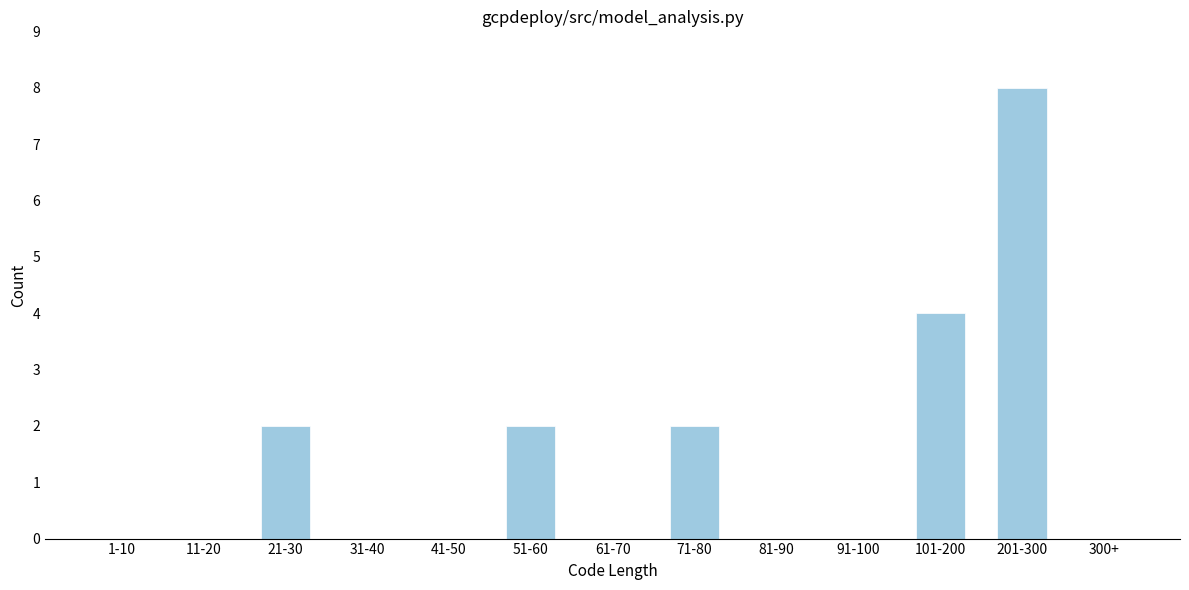

Reading left to right, transcribe all the data shown in this chart.

1-10=0	11-20=0	21-30=2	31-40=0	41-50=0	51-60=2	61-70=0	71-80=2	81-90=0	91-100=0	101-200=4	201-300=8	300+=0